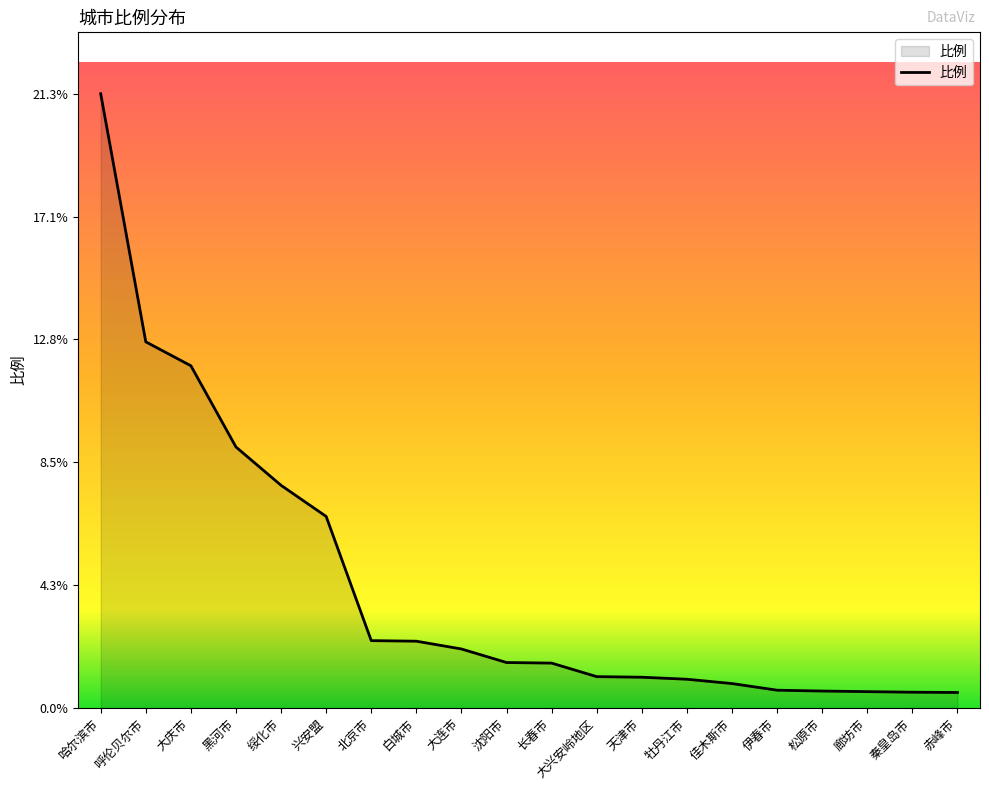

Does the chart display data point markers on the line(s)?

No